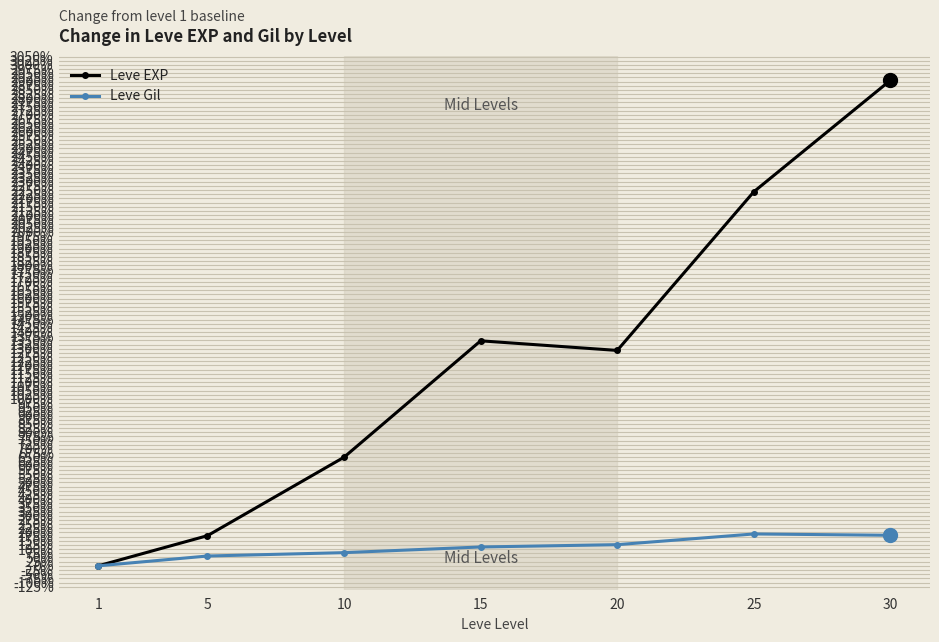

What is the difference between the maximum and minimum values in the Leve Gil series?

190.9